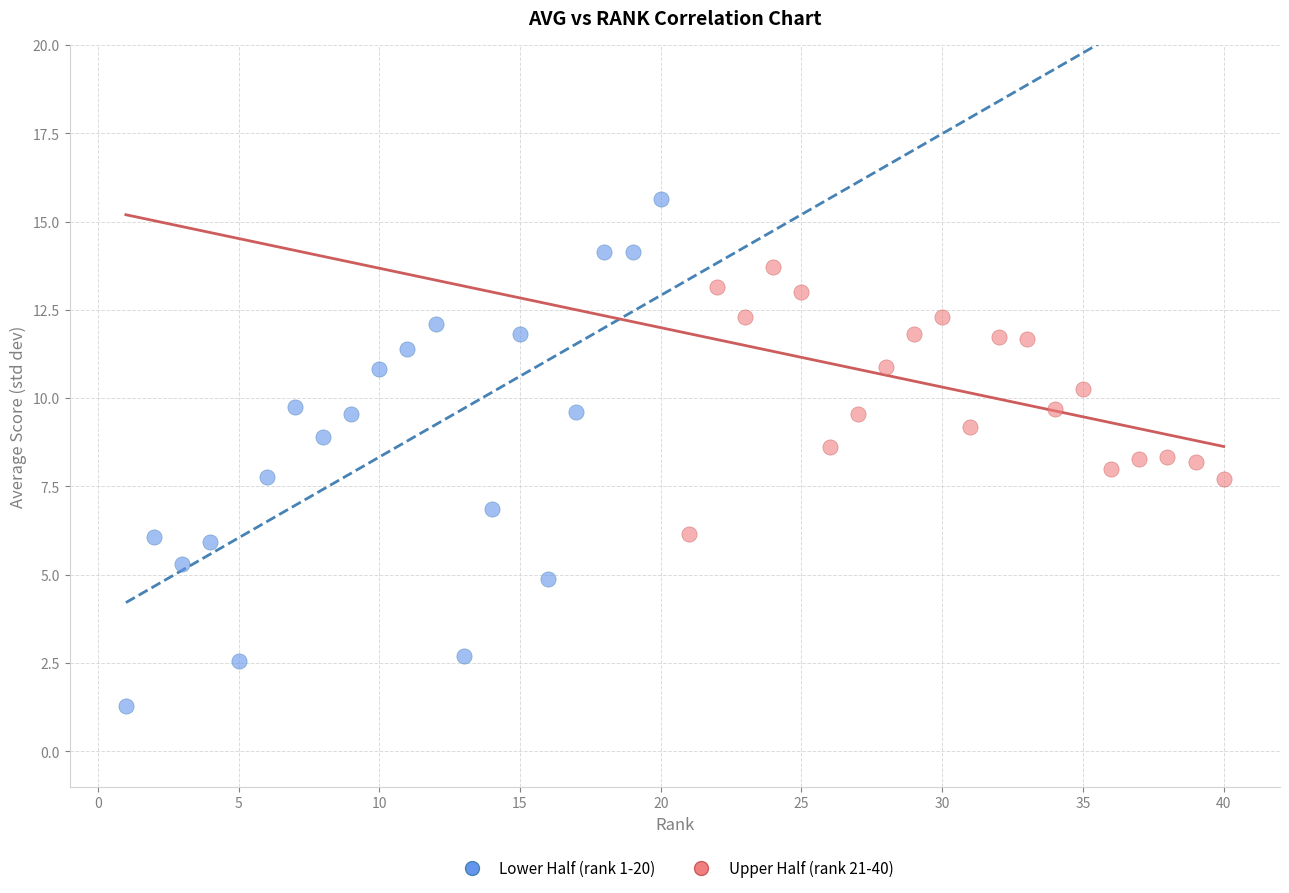

Which series contains the lowest Y value?

Lower Half (rank 1-20)